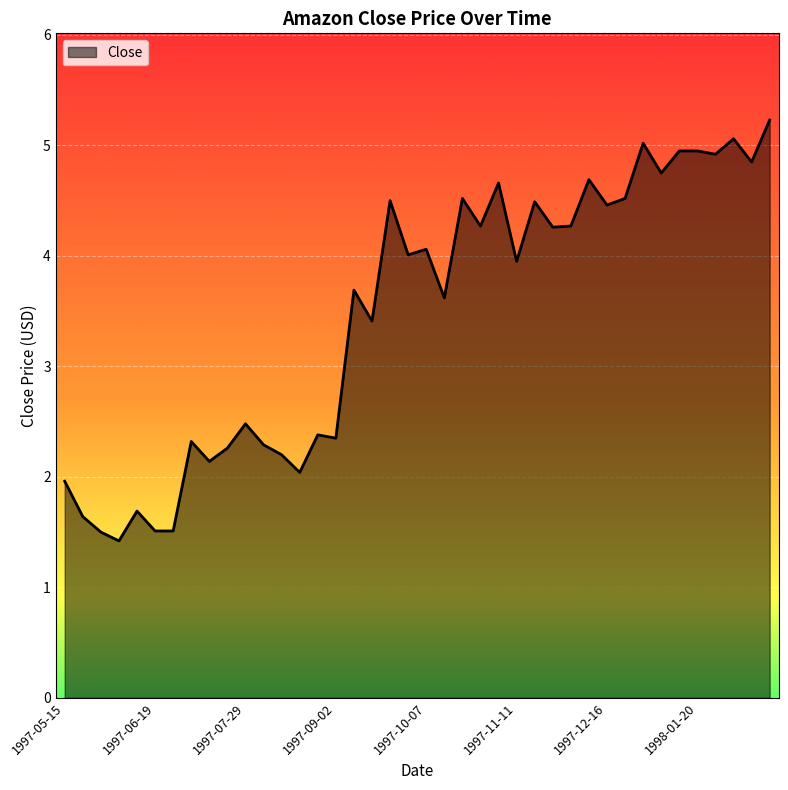

What is the minimum value shown in the chart?

1.4